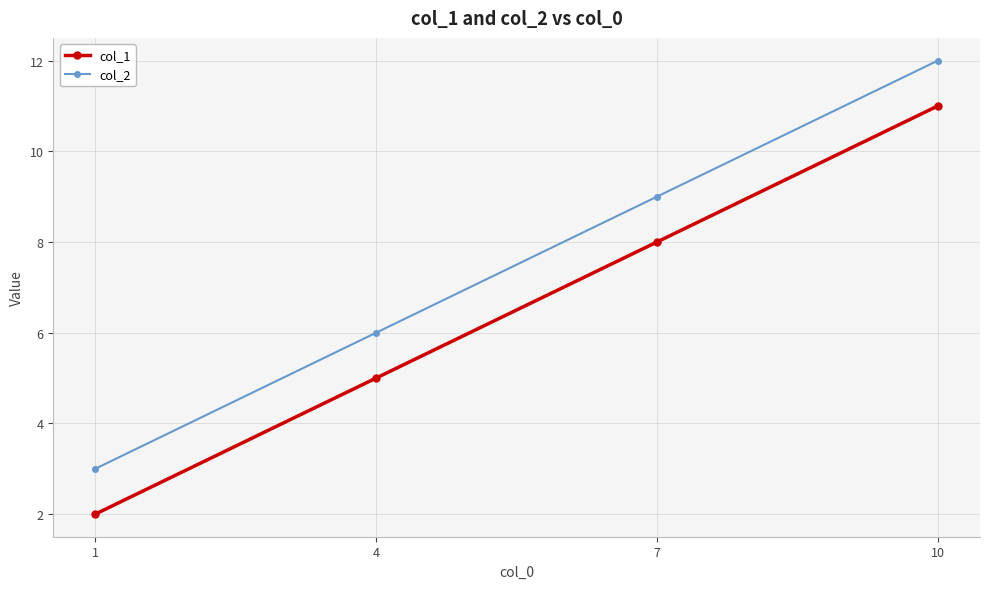

At which category is the sum across all series the highest?

10